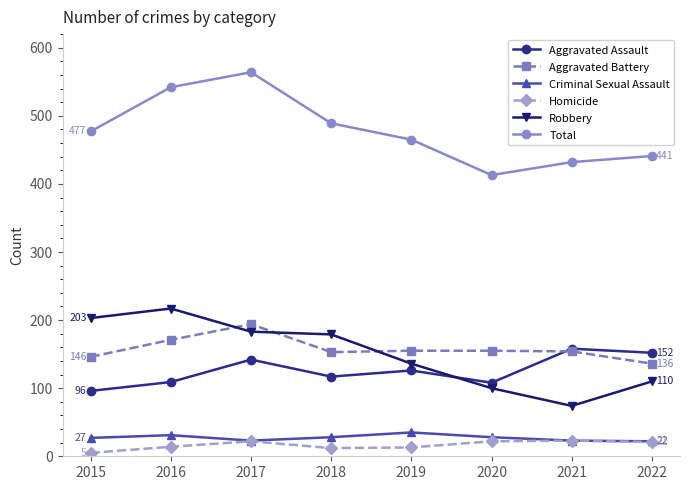

What is the spread (max minus min) of values at 2017?

542